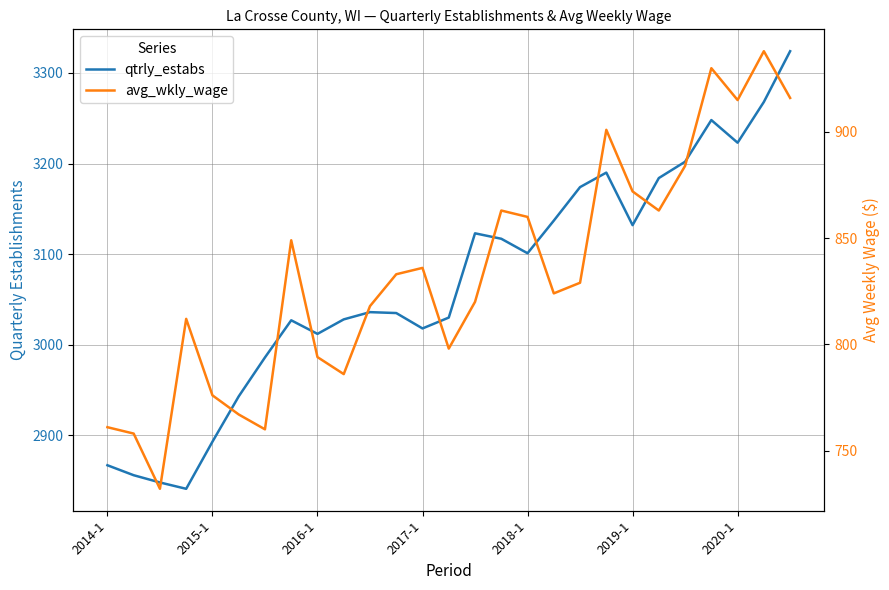

What is the minimum value for avg_wkly_wage?

732